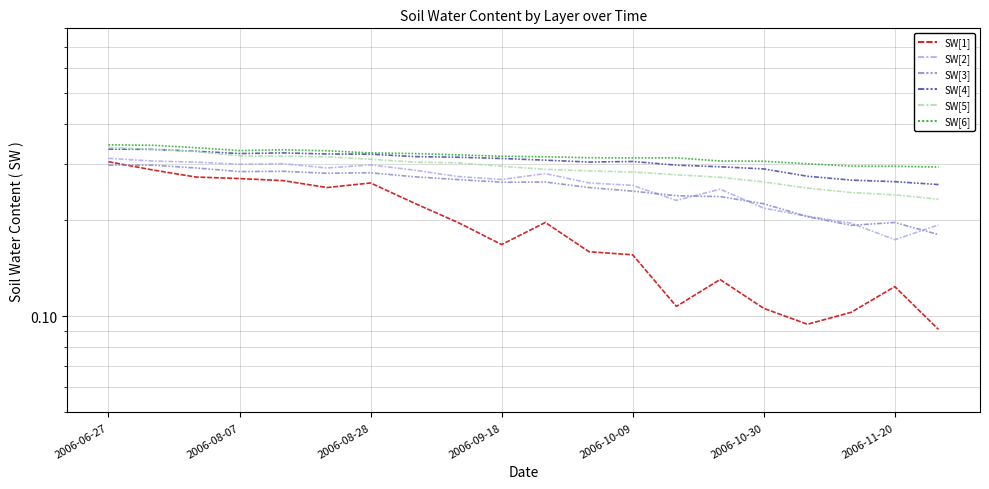

What is the maximum value for SW[5]?

0.3